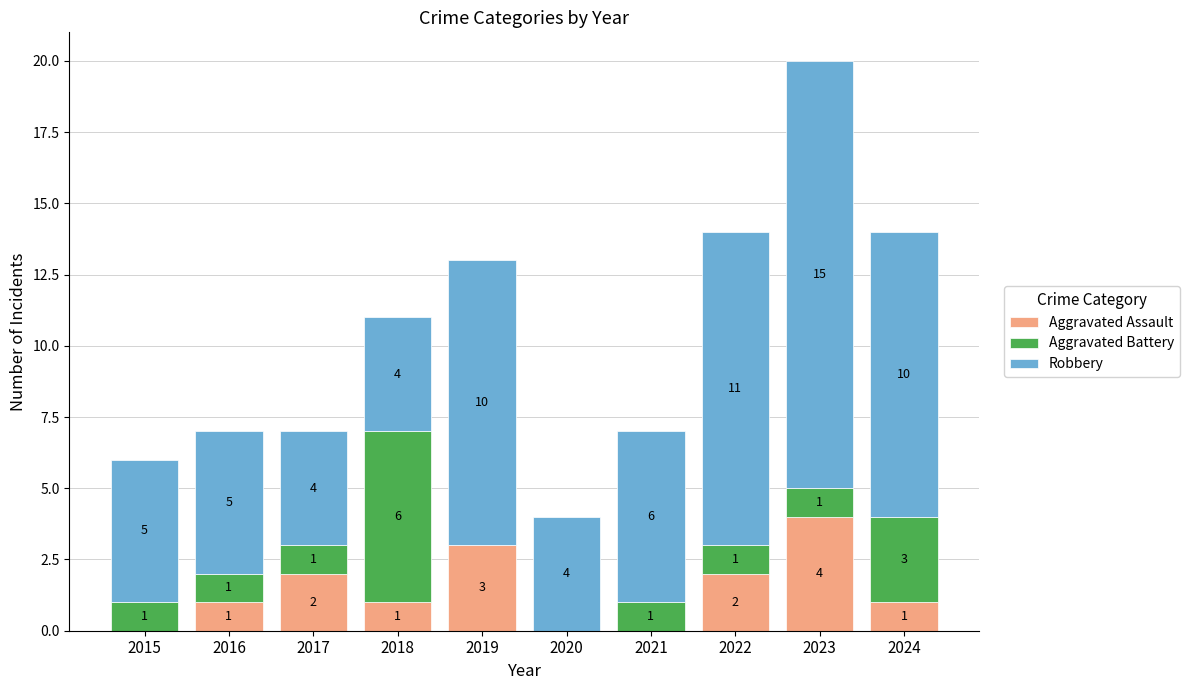

Are the bars grouped side by side (vs. stacked)?

No